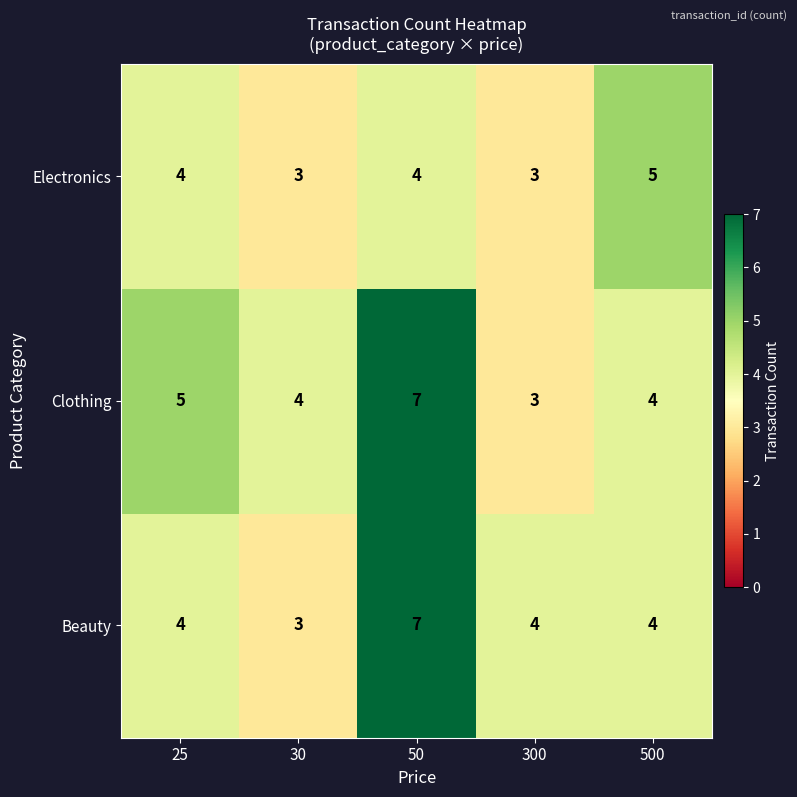

At how many categories does at least one series exceed 6?

1